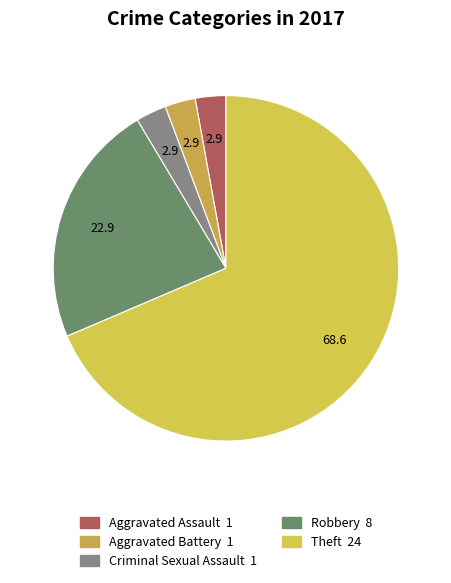

What percentage is the Criminal Sexual Assault slice, to the nearest percent?

3%